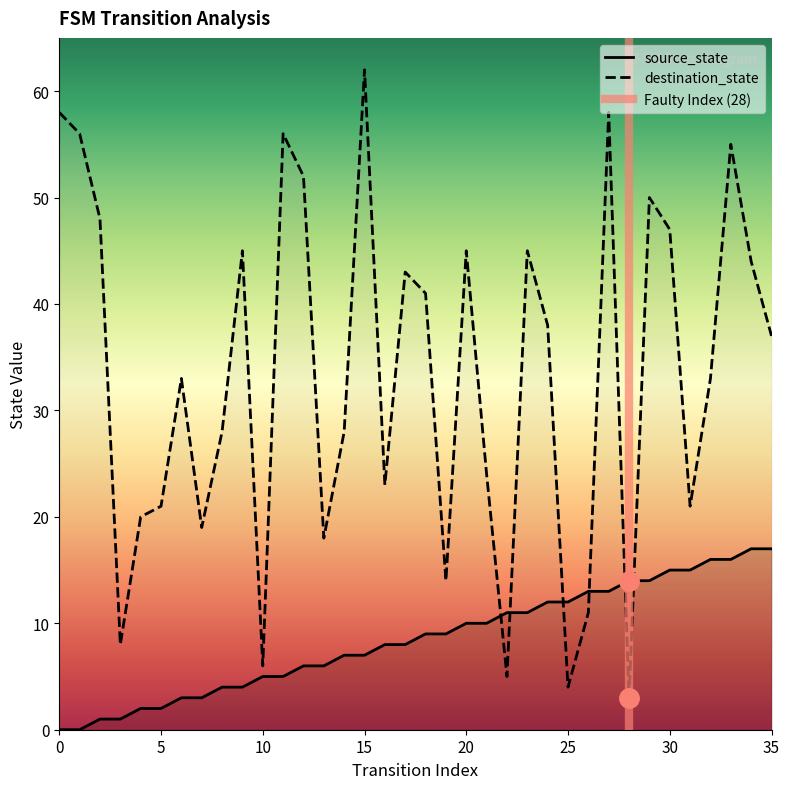

Rank the series at 24 from lowest to highest value.

source_state, destination_state